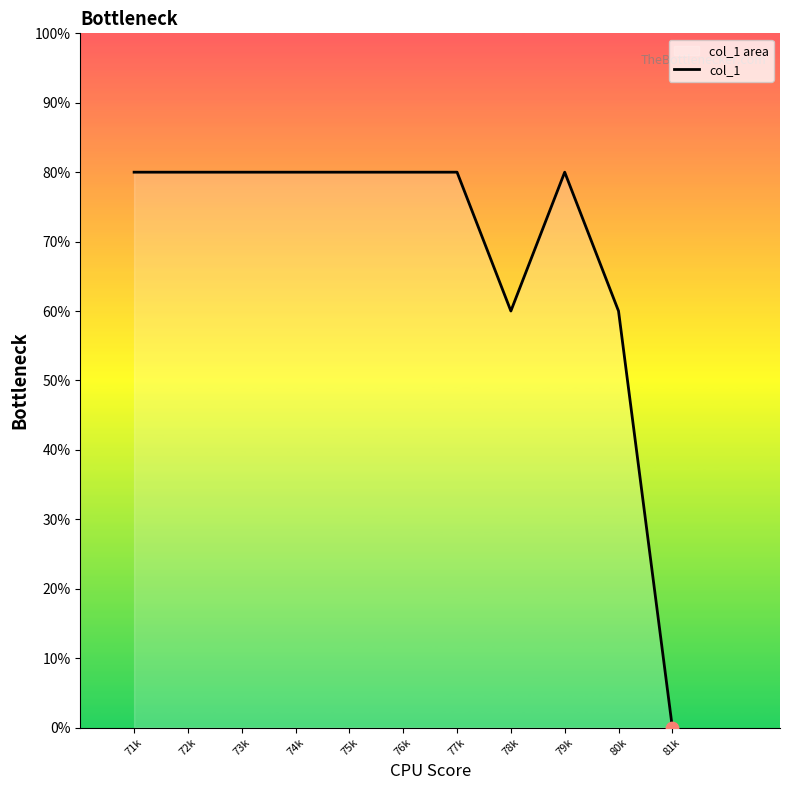

Approximately how many times larger is the value at 78k compared to 71k?

0.8